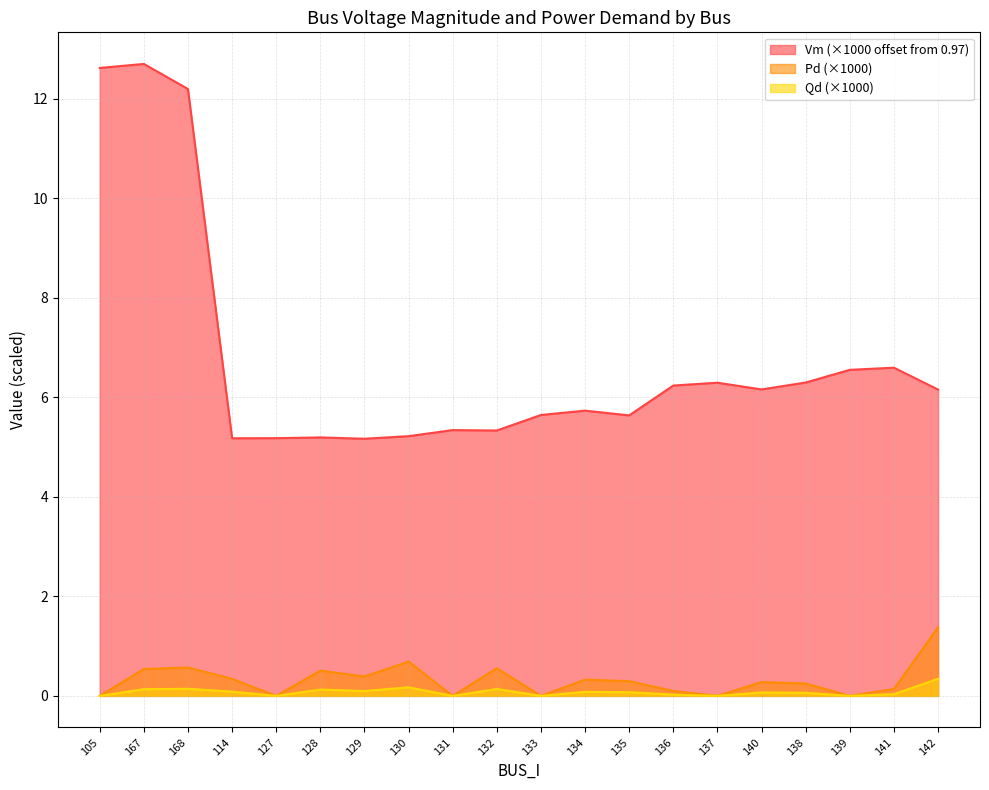

Rank the series at 168 from highest to lowest value.

Vm (×1000 offset from 0.97), Pd (×1000), Qd (×1000)